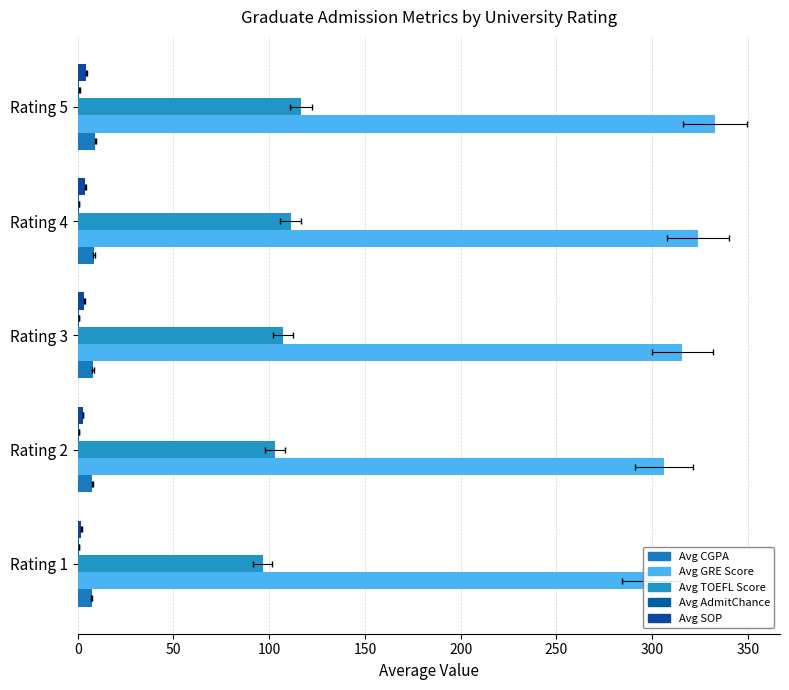

The Avg SOP series shows 4.8 at Rating 2. True or false?

False